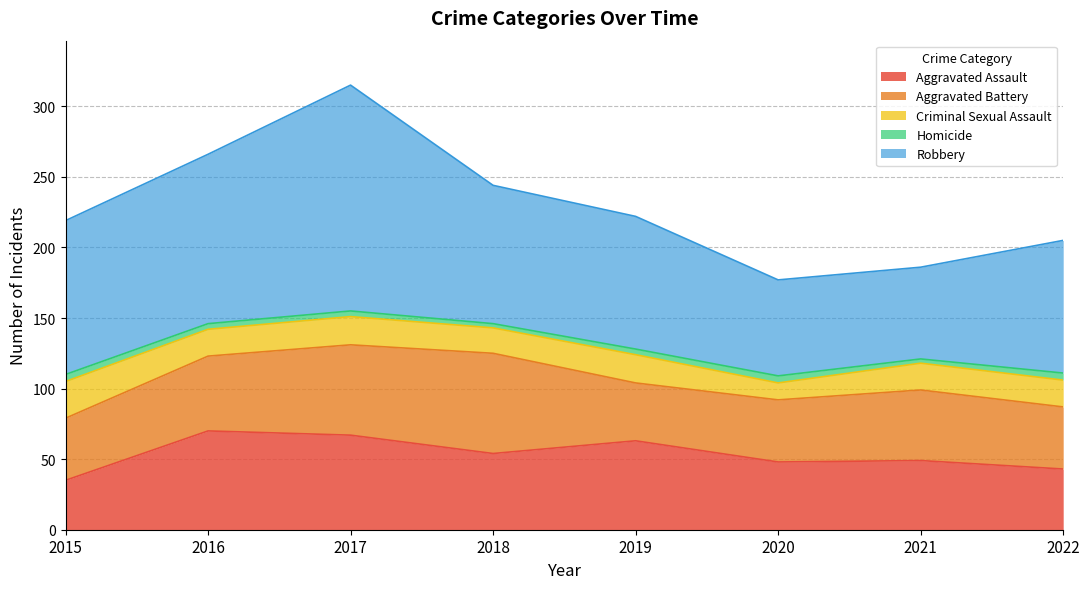

Is it true that Robbery equals 120 at 2016?

True